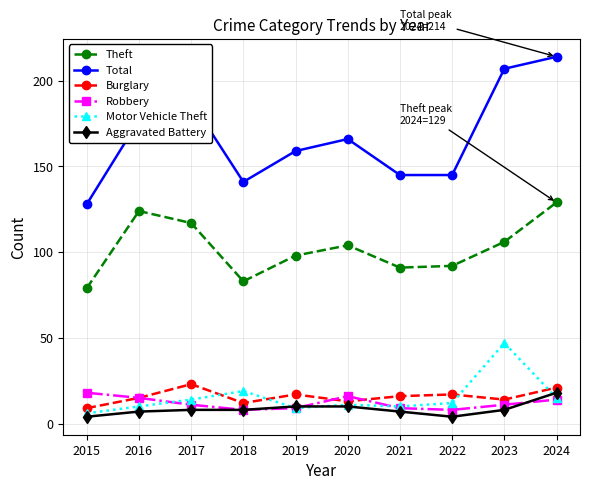

Which series has the largest total across all categories?

Total